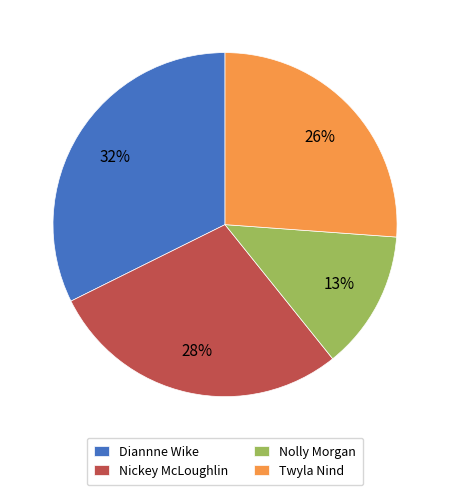

Is the sum of Nolly Morgan and Diannne Wike greater than half?

No